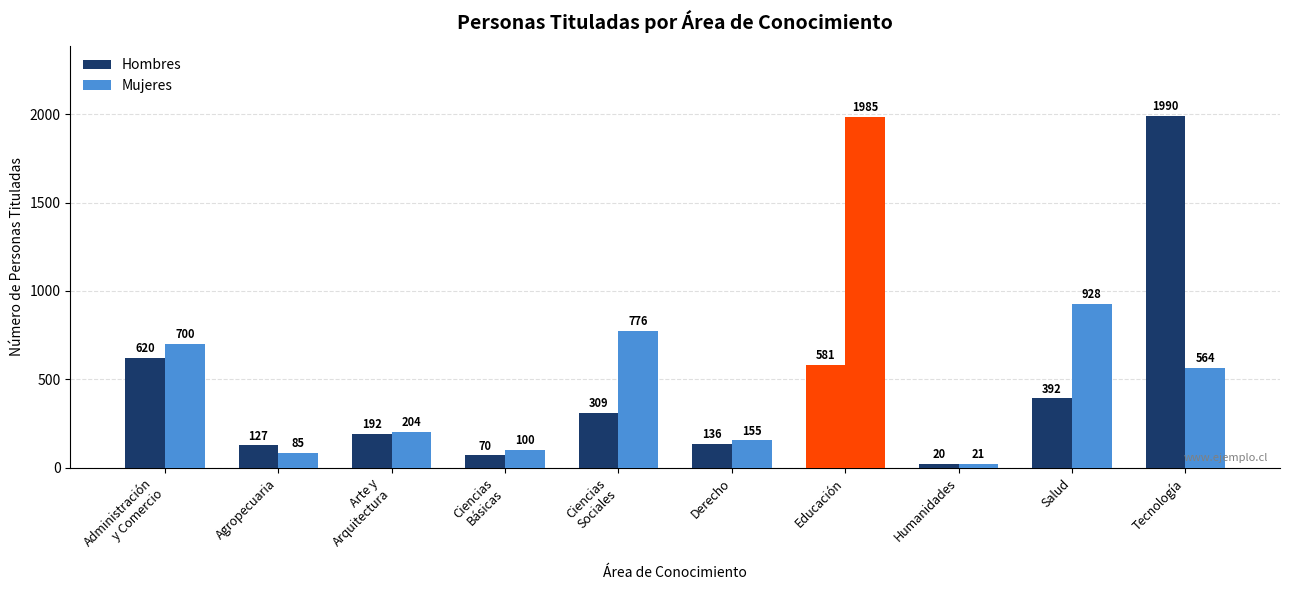

How many groups of bars are there?

10